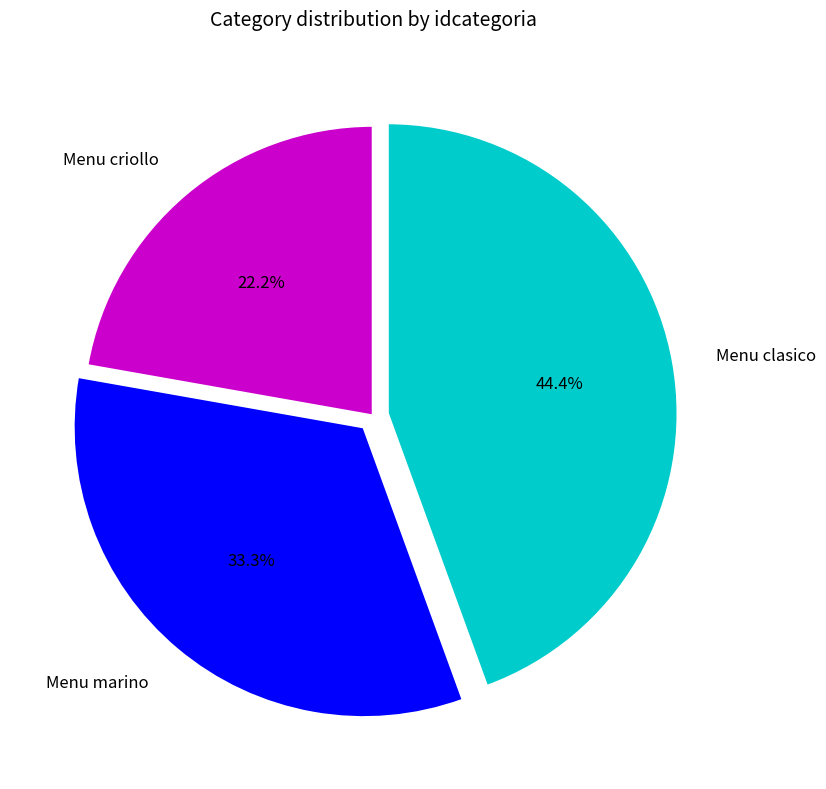

To the nearest percent, what is the combined percentage of Menu marino and Menu clasico?

78%